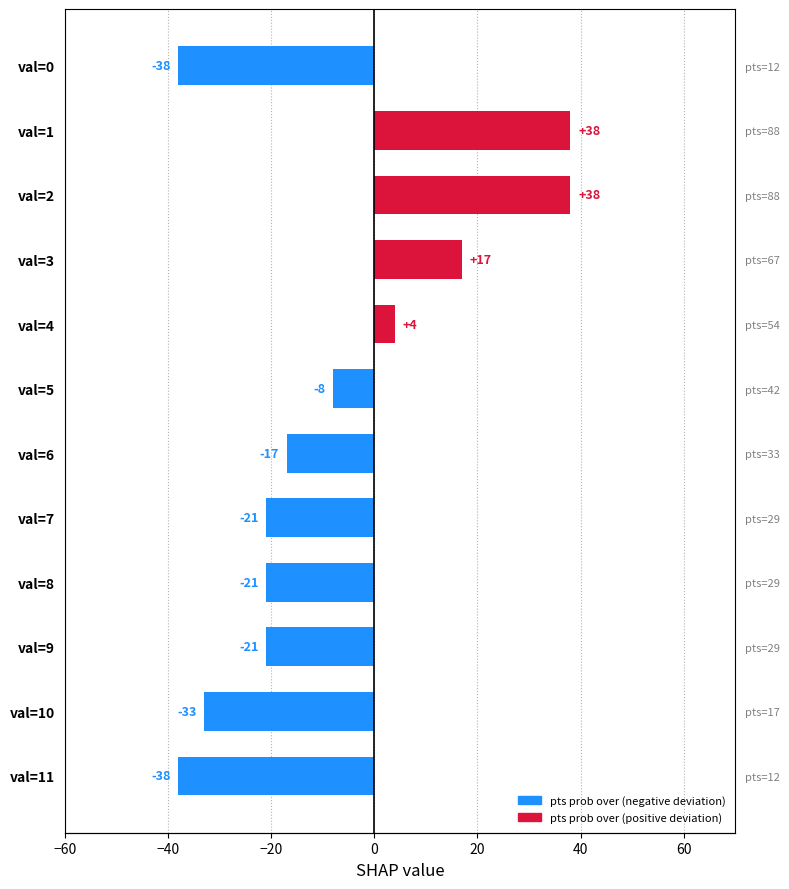

How many categories are shown in the chart?

12